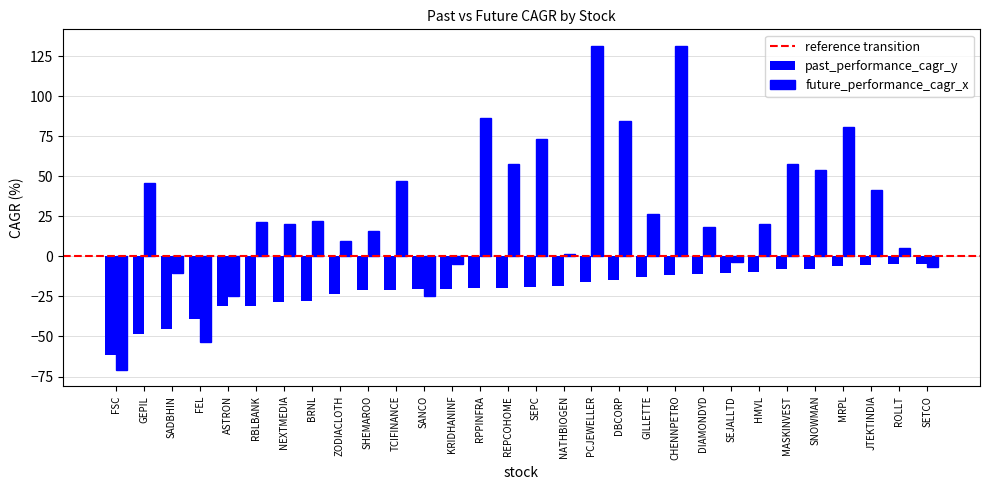

Which series has the largest range (max minus min)?

future_performance_cagr_x